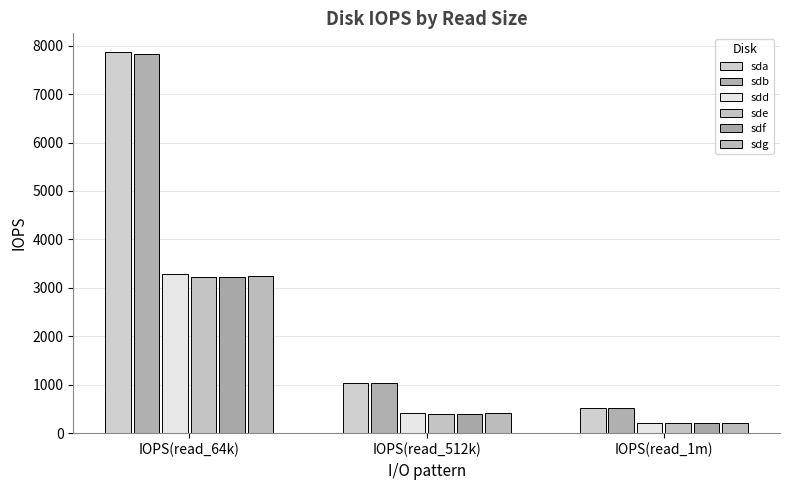

Reading left to right, extract all data points from this chart.

sda: 7861	1041	519
sdb: 7824	1042	521
sdd: 3293	412	206
sde: 3232	403	202
sdf: 3216	402	200
sdg: 3245	406	203